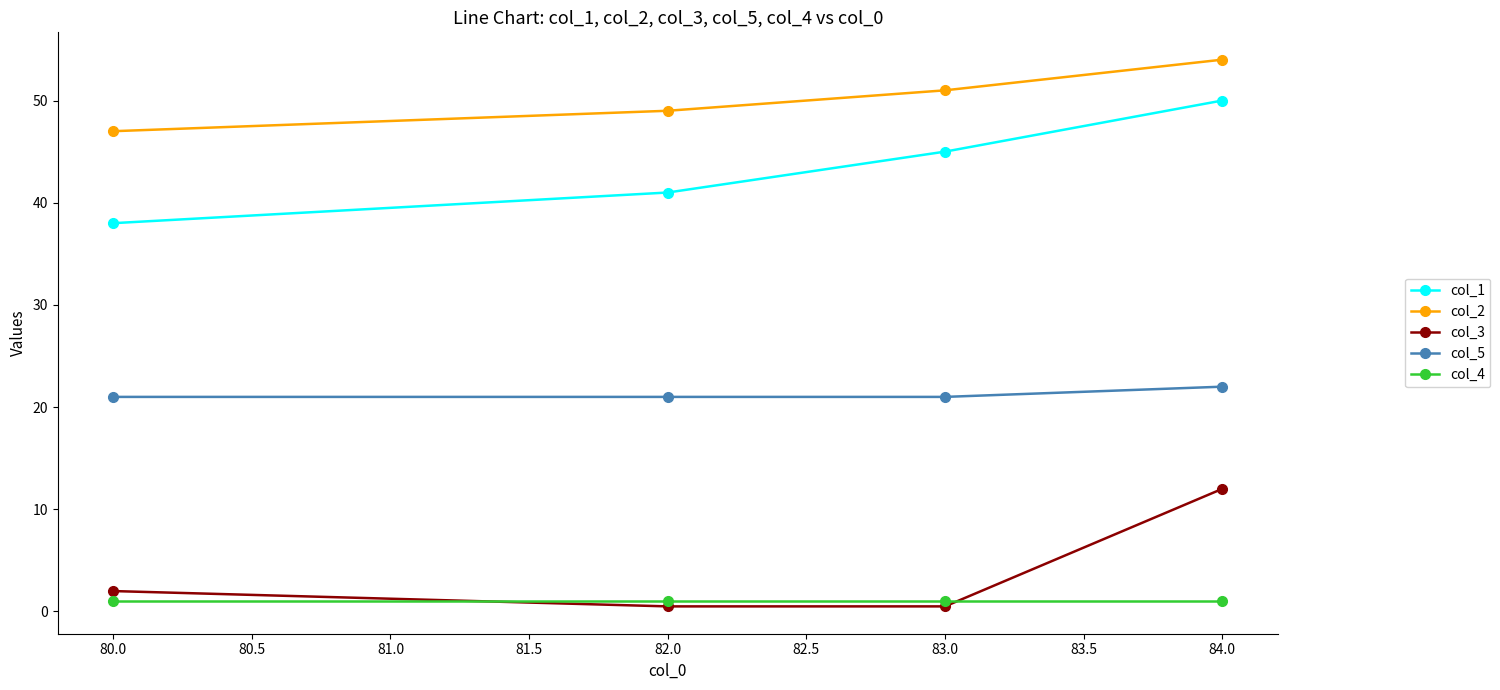

At which label is col_1 closest to 44?

83.0